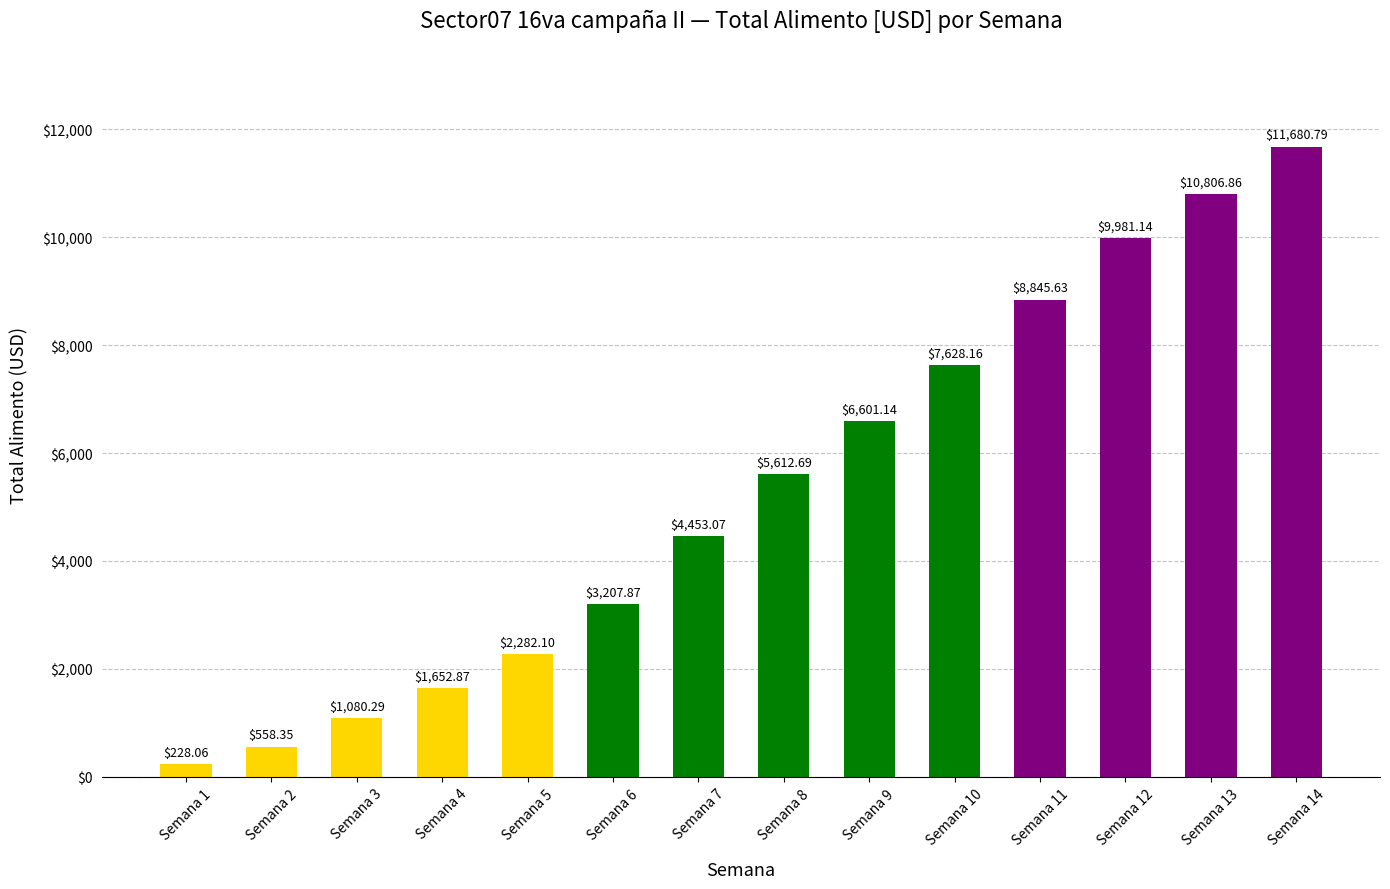

Rank the categories by value from highest to lowest.

Semana 14, Semana 13, Semana 12, Semana 11, Semana 10, Semana 9, Semana 8, Semana 7, Semana 6, Semana 5, Semana 4, Semana 3, Semana 2, Semana 1